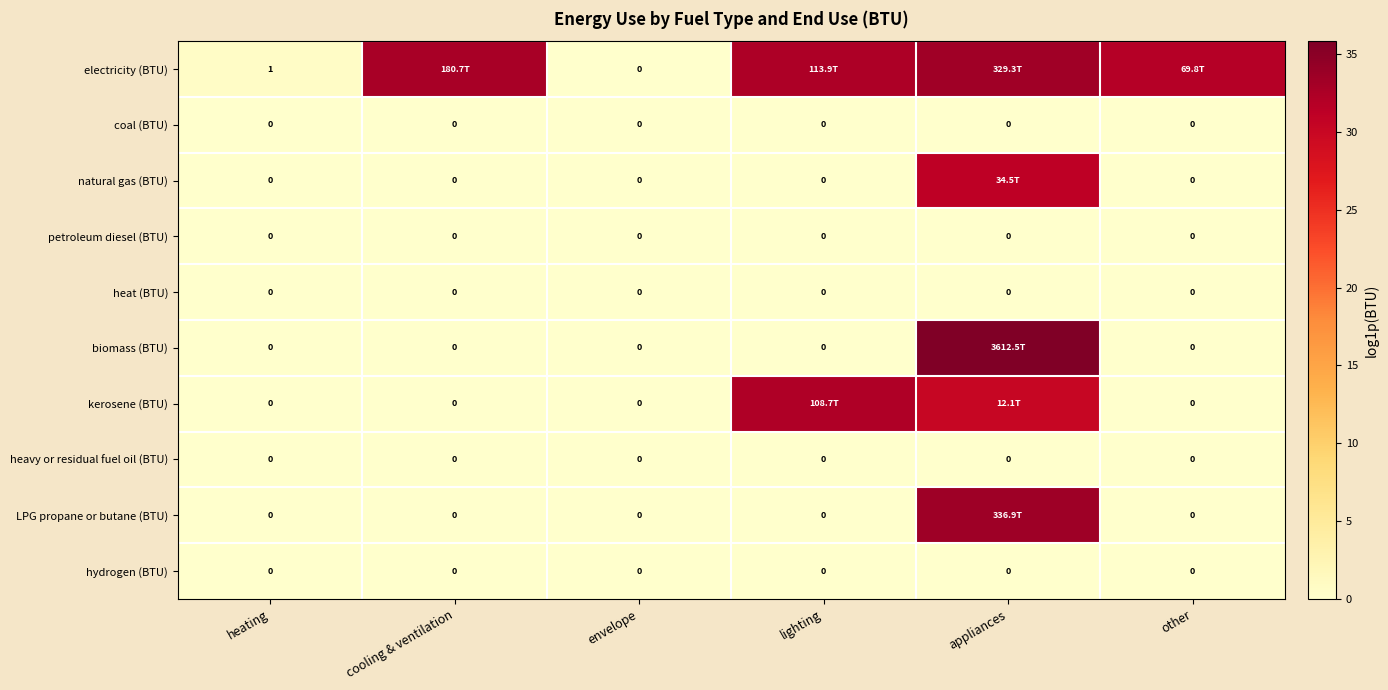

True or false: heat (BTU) has a value of 0.0 at lighting.

True